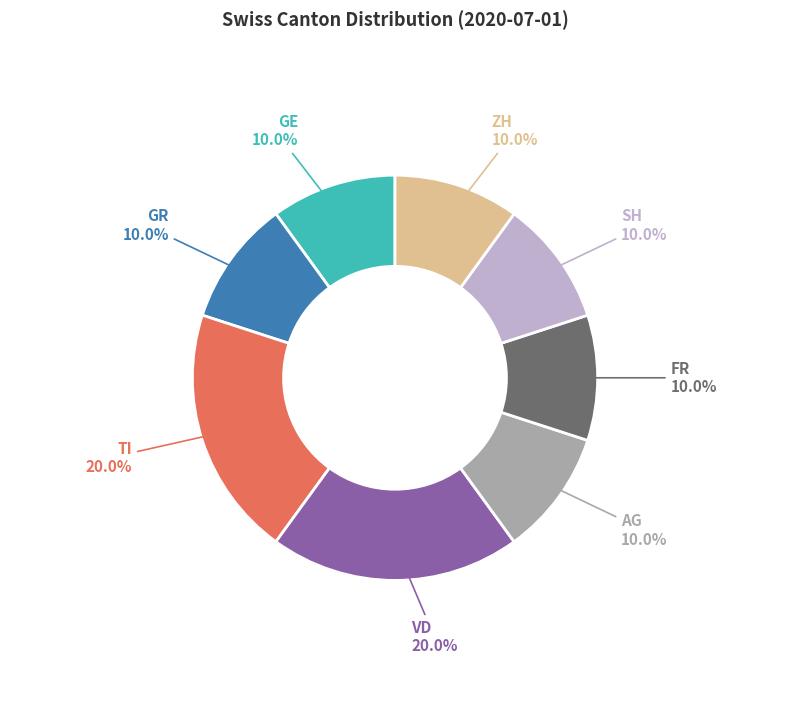

Does any single category account for the majority?

No